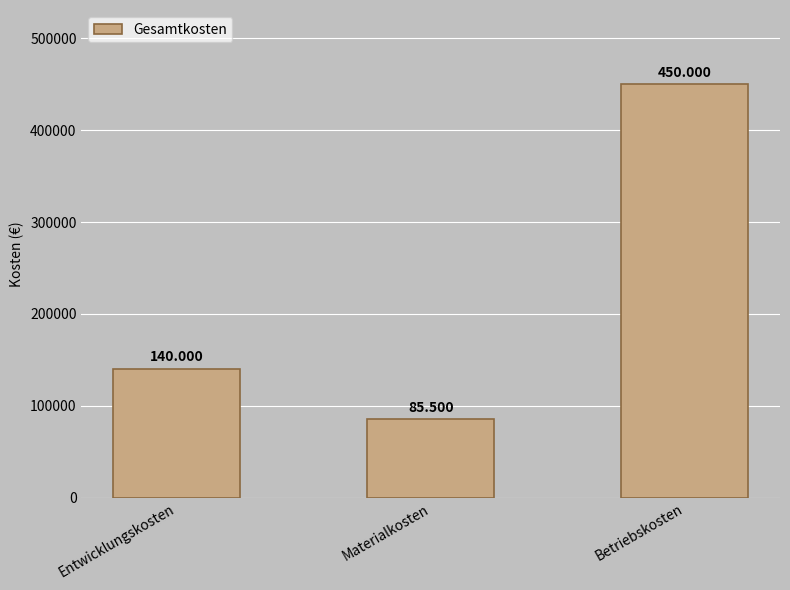

Count the values in the range 85500 to 450000.

3